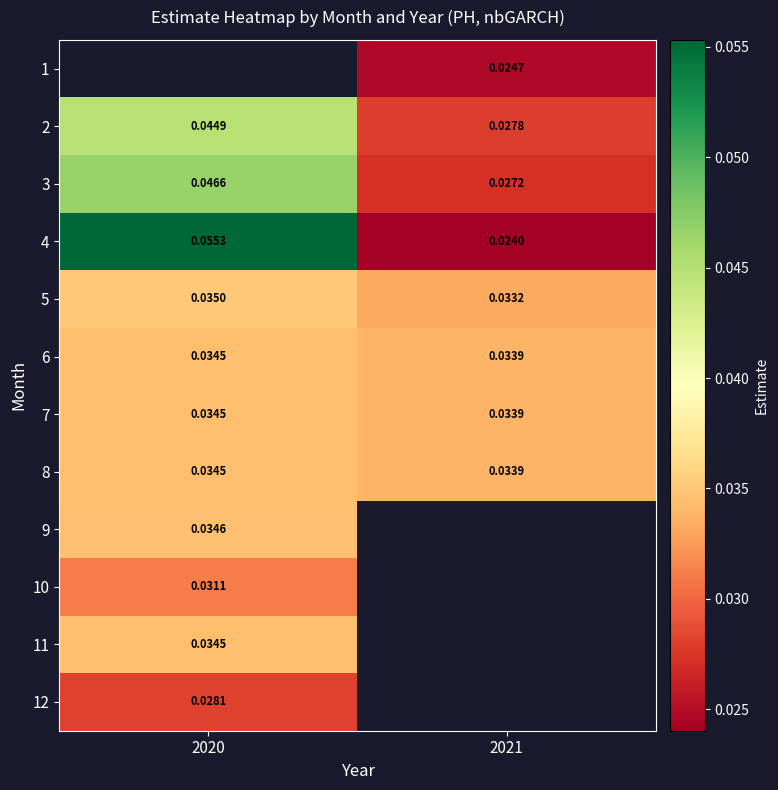

Is the value of 2 at 2020 greater than the value of 9 at 2020?

Yes